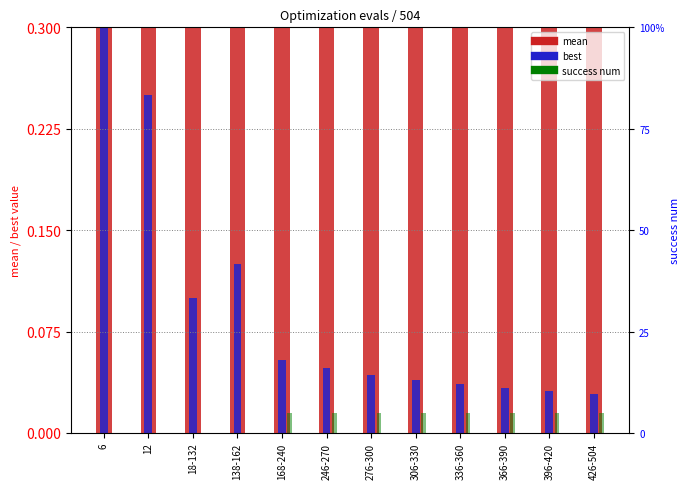

At how many categories does at least one series exceed 0?

12